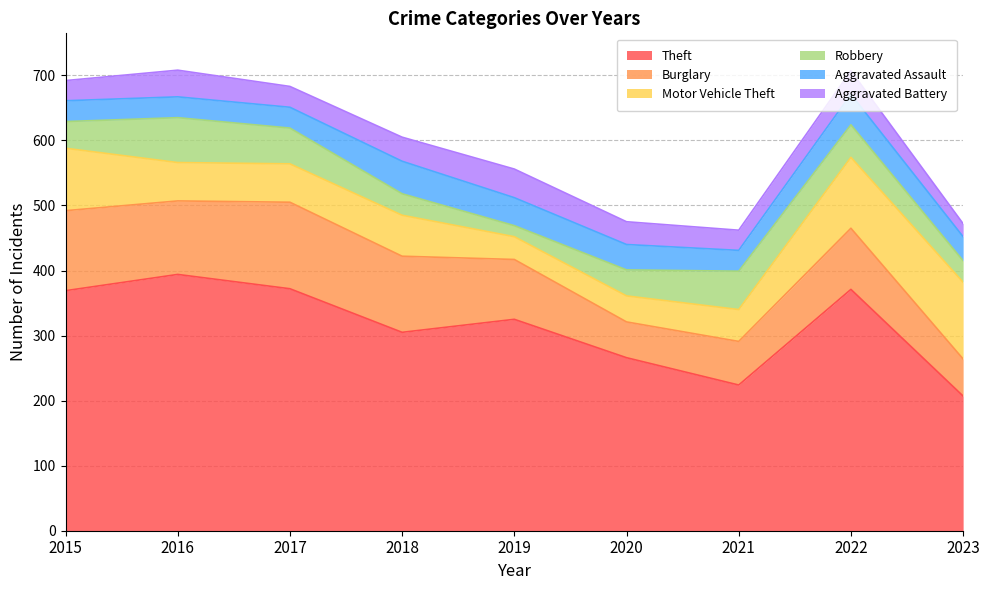

The Theft series shows 484 at 2015. True or false?

False